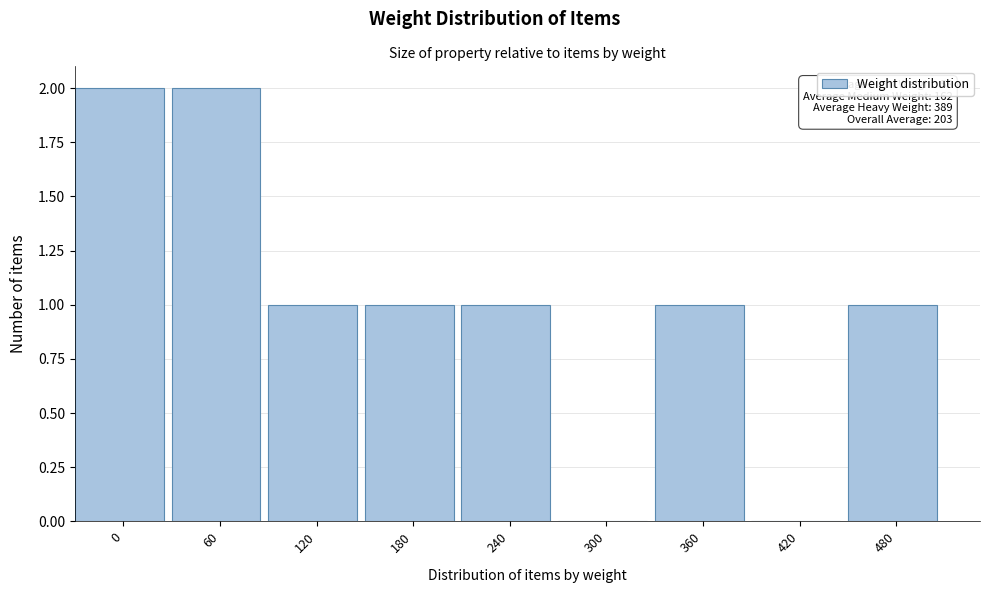

Reading left to right, what are all the values shown in this chart?

0=2	60=2	120=1	180=1	240=1	300=0	360=1	420=0	480=1